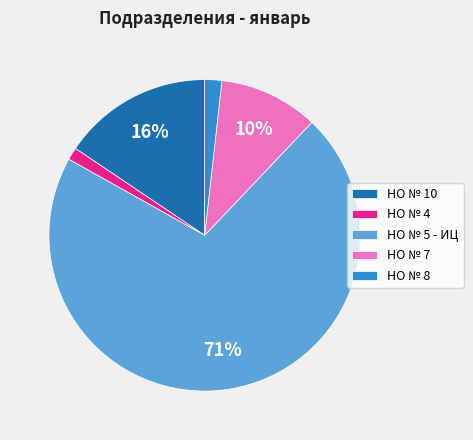

To the nearest percent, what is the difference between the largest and smallest slice percentages?

70%